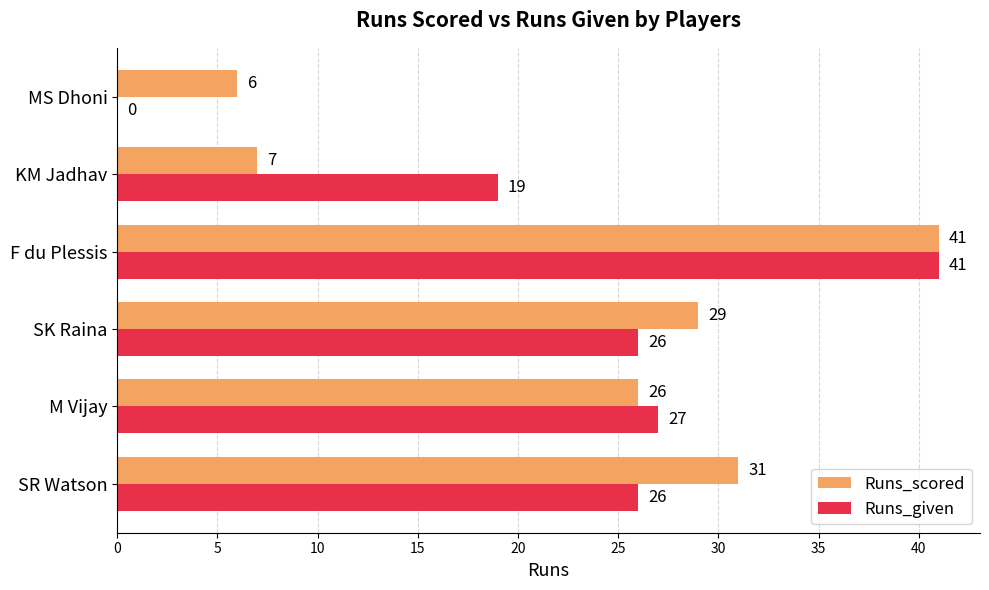

Is it true that Runs_scored equals 13 at SK Raina?

False